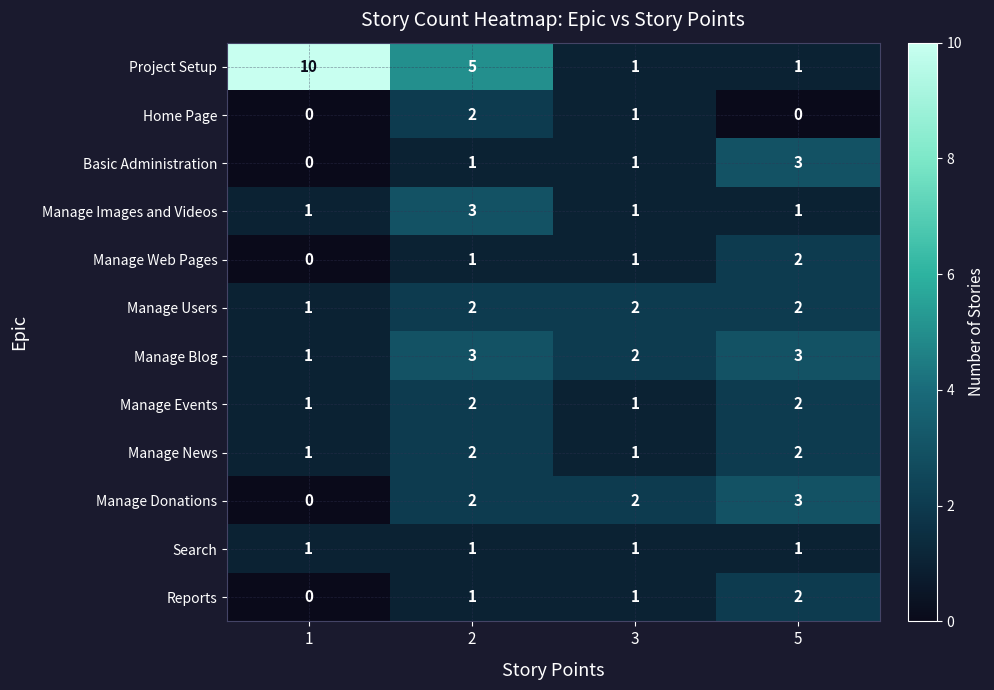

Is it true that Manage Users equals 1 at 2?

False